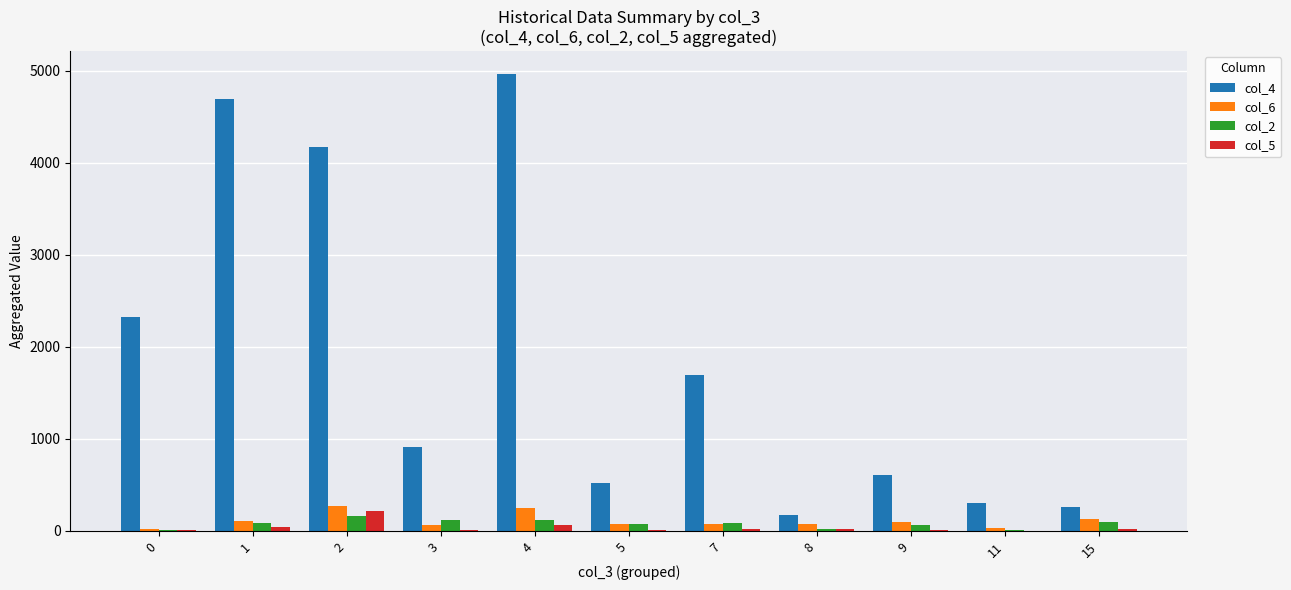

Which series has the largest total across all categories?

col_4